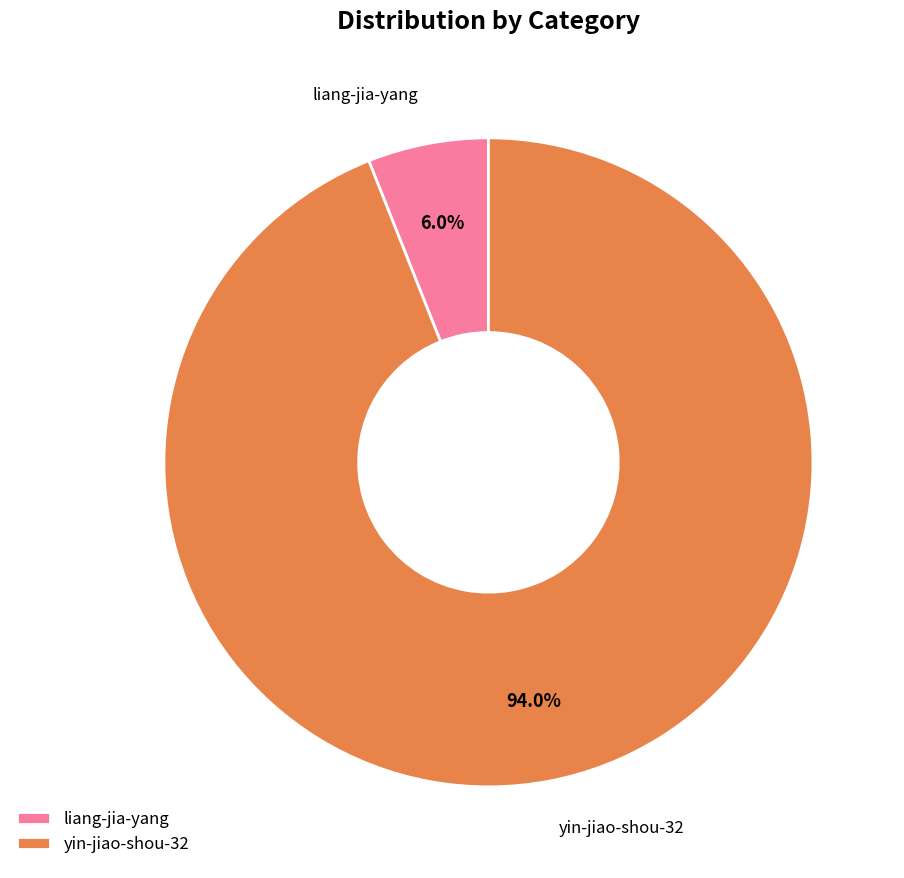

Which has a higher value, liang-jia-yang or yin-jiao-shou-32?

yin-jiao-shou-32